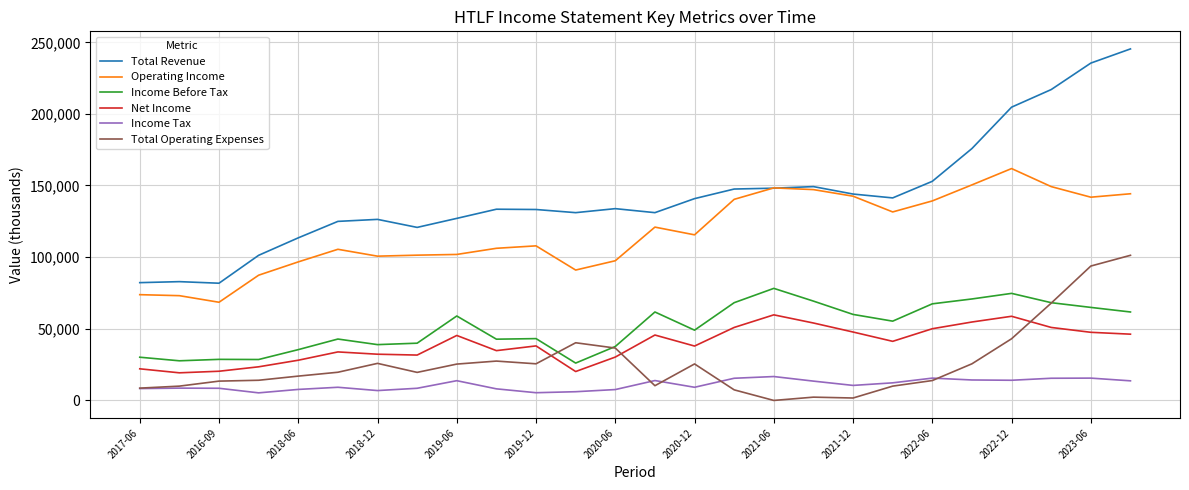

Is this an area chart (filled region under the line)?

No